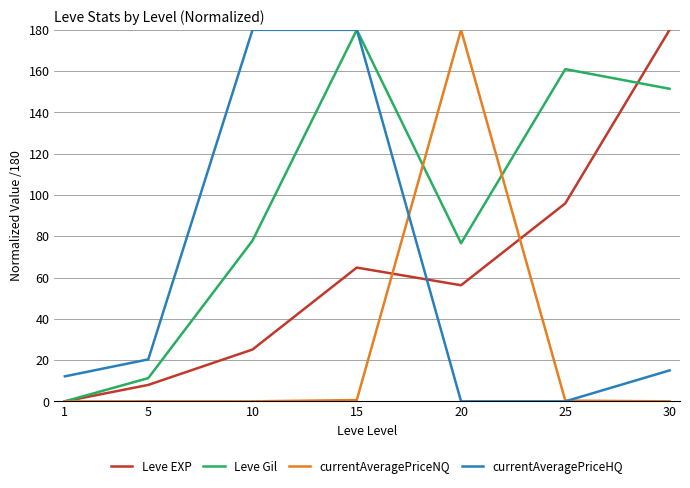

What is the maximum value shown in the chart?

180.0